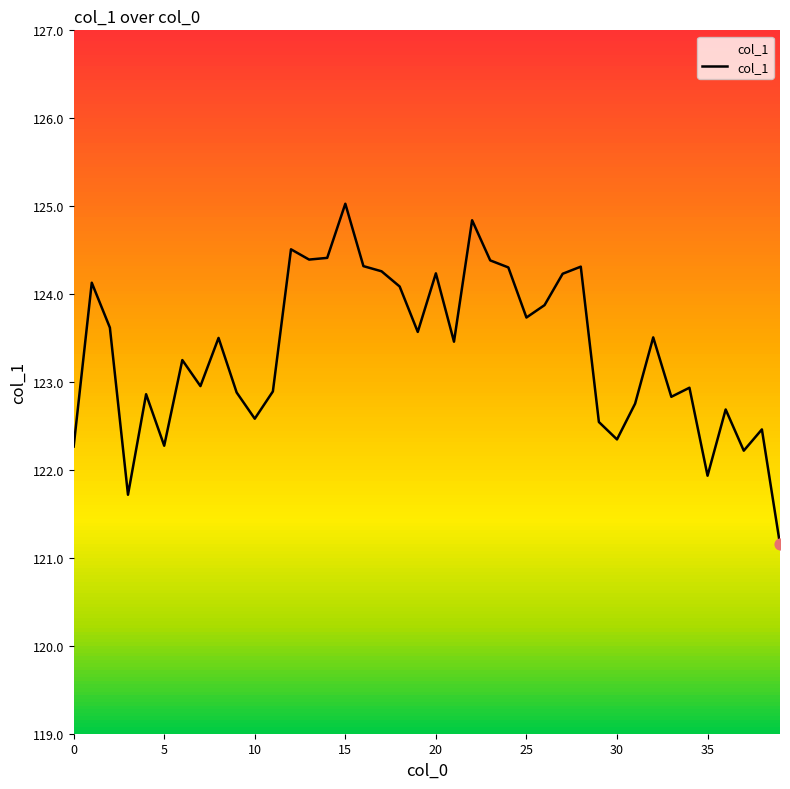

What is the maximum value shown in the chart?

125.0